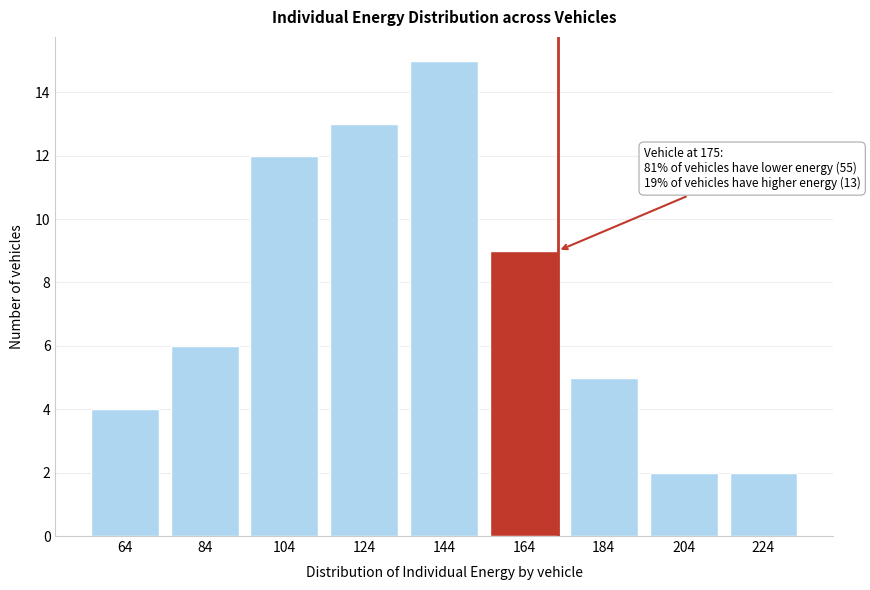

Reading left to right, transcribe all the data shown in this chart.

64=4	84=6	104=12	124=13	144=15	164=9	184=5	204=2	224=2